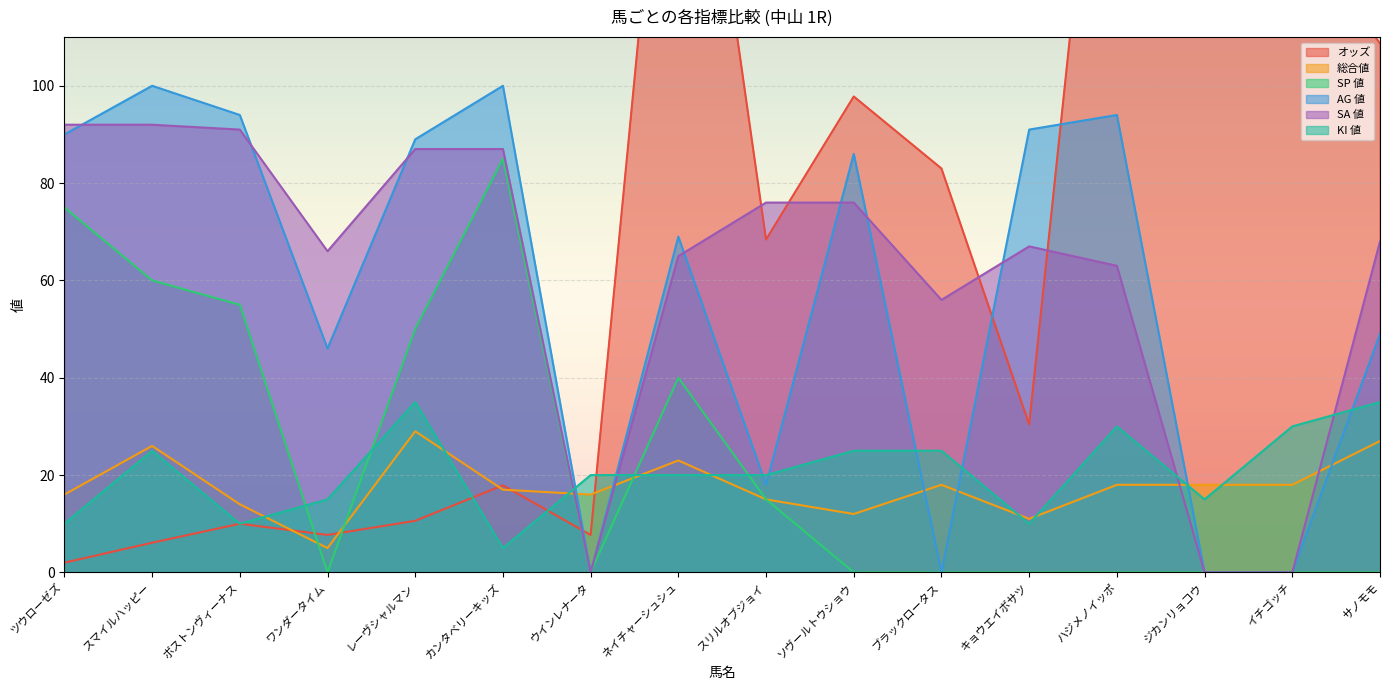

What is the total value across all series at サノモモ?

287.7